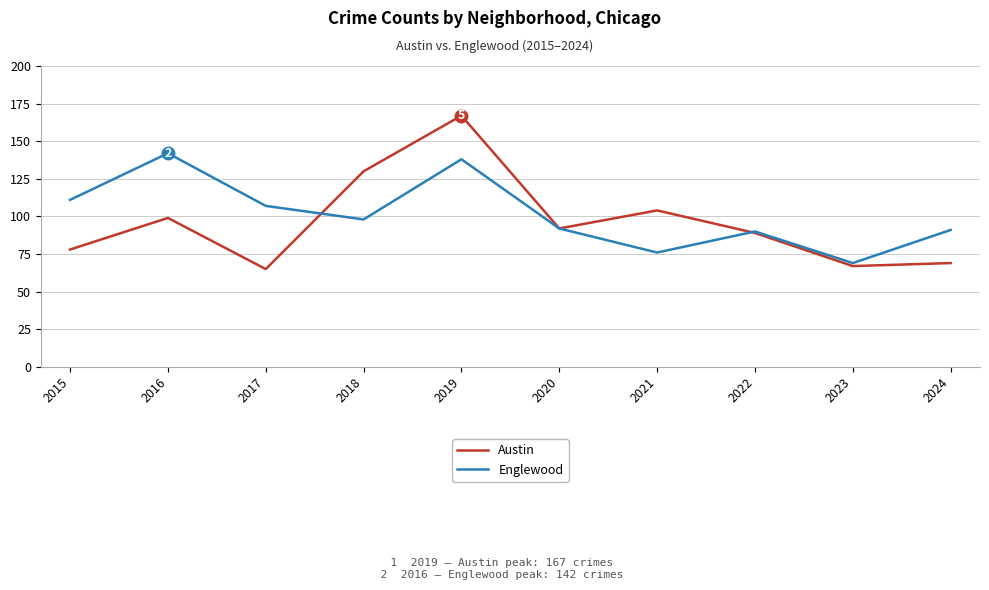

Rank the categories by Austin value from lowest to highest.

2017, 2023, 2024, 2015, 2022, 2020, 2016, 2021, 2018, 2019